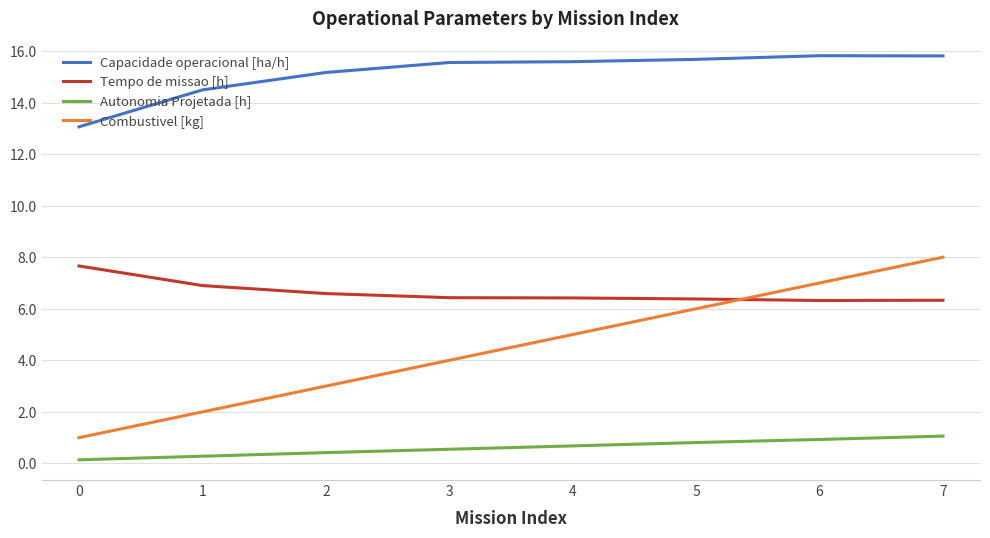

What is the value of the Tempo de missao [h] point at the 7th from the left?

6.3